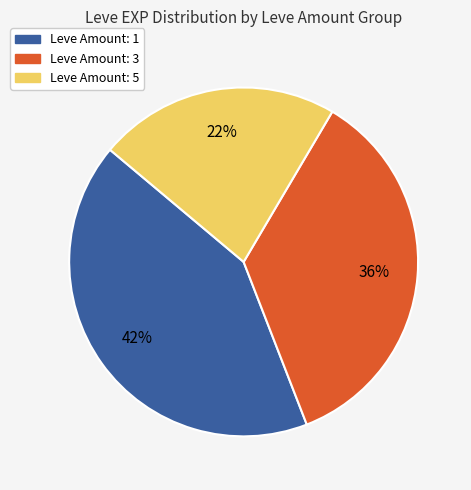

To the nearest percent, what is the difference between the largest and smallest slice percentages?

20%